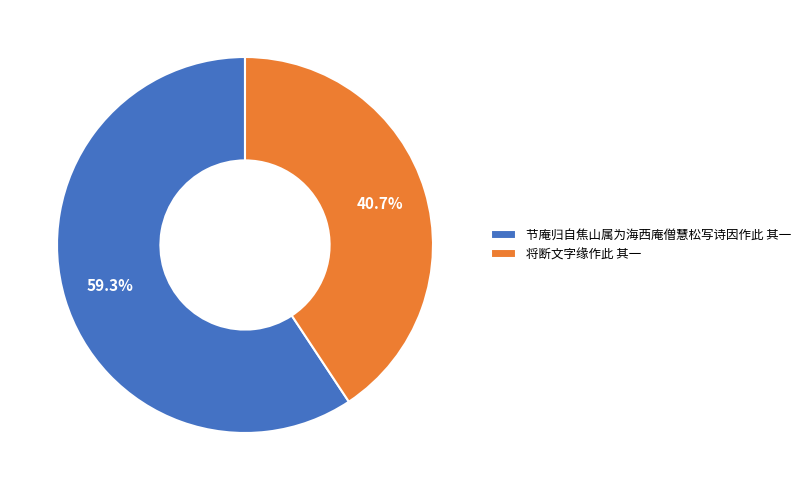

What is the ratio of the value at 将断文字缘作此 其一 to the value at 节庵归自焦山属为海西庵僧慧松写诗因作此 其一?

0.7